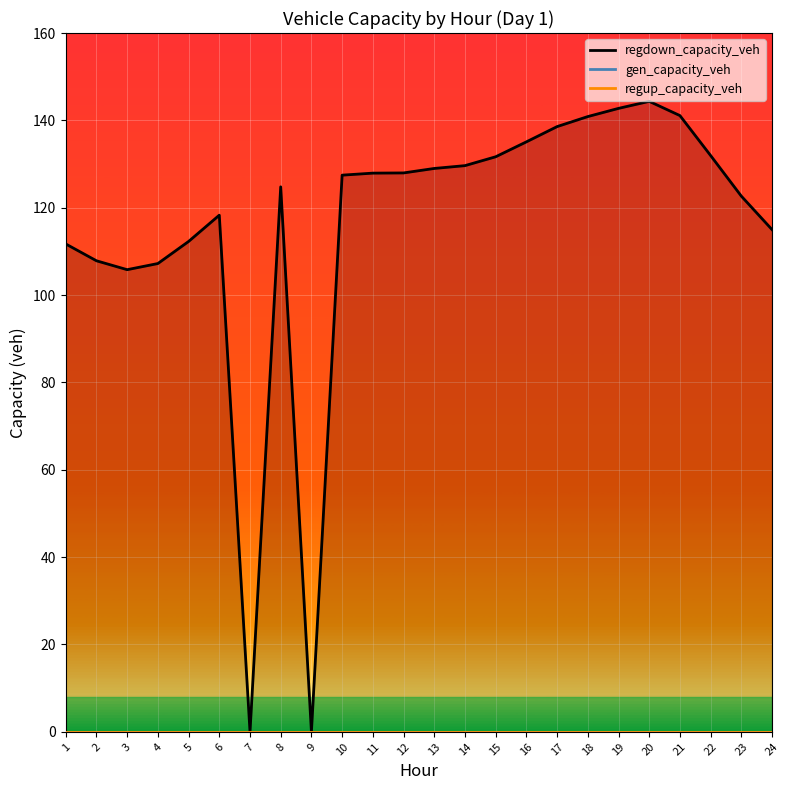

The regdown_capacity_veh series shows 95.3 at 9. True or false?

False